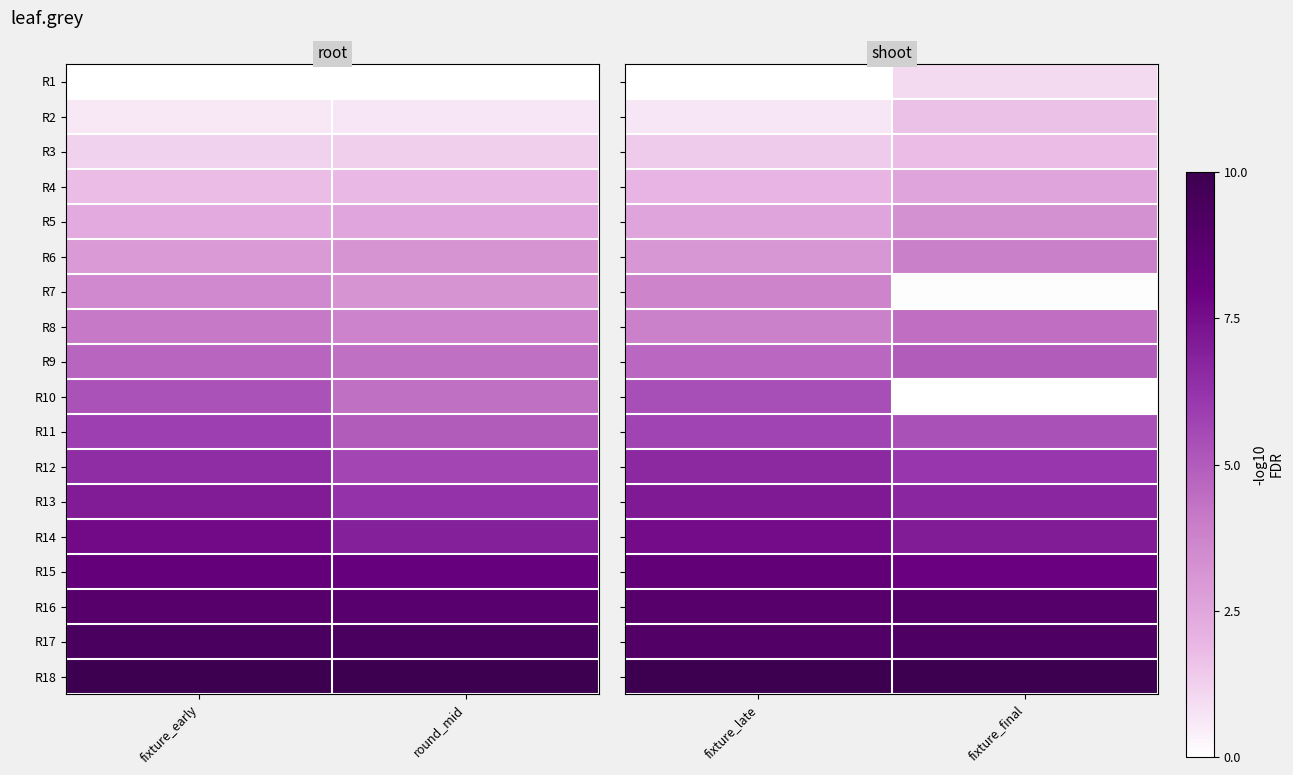

What value does the R5 series have at fixture_final?

3.3